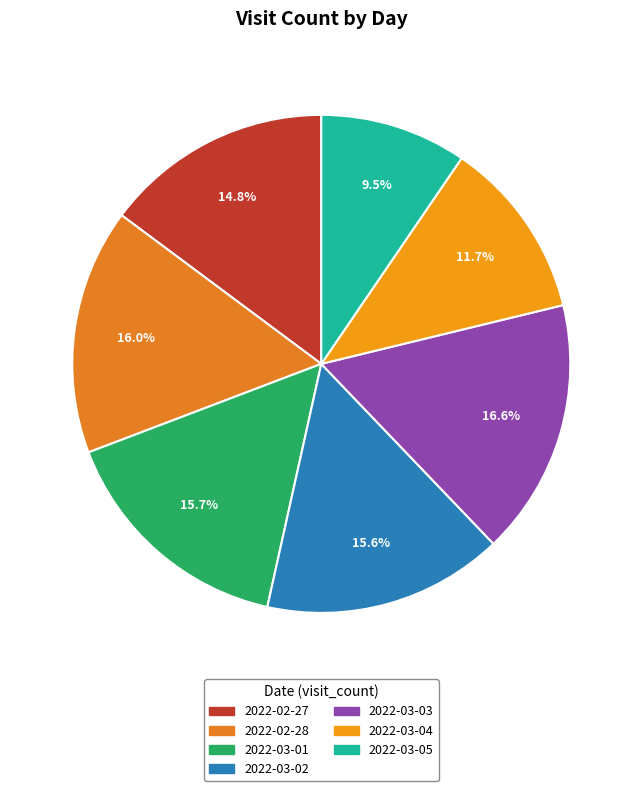

Between 2022-02-28 and 2022-02-27, which is larger?

2022-02-28